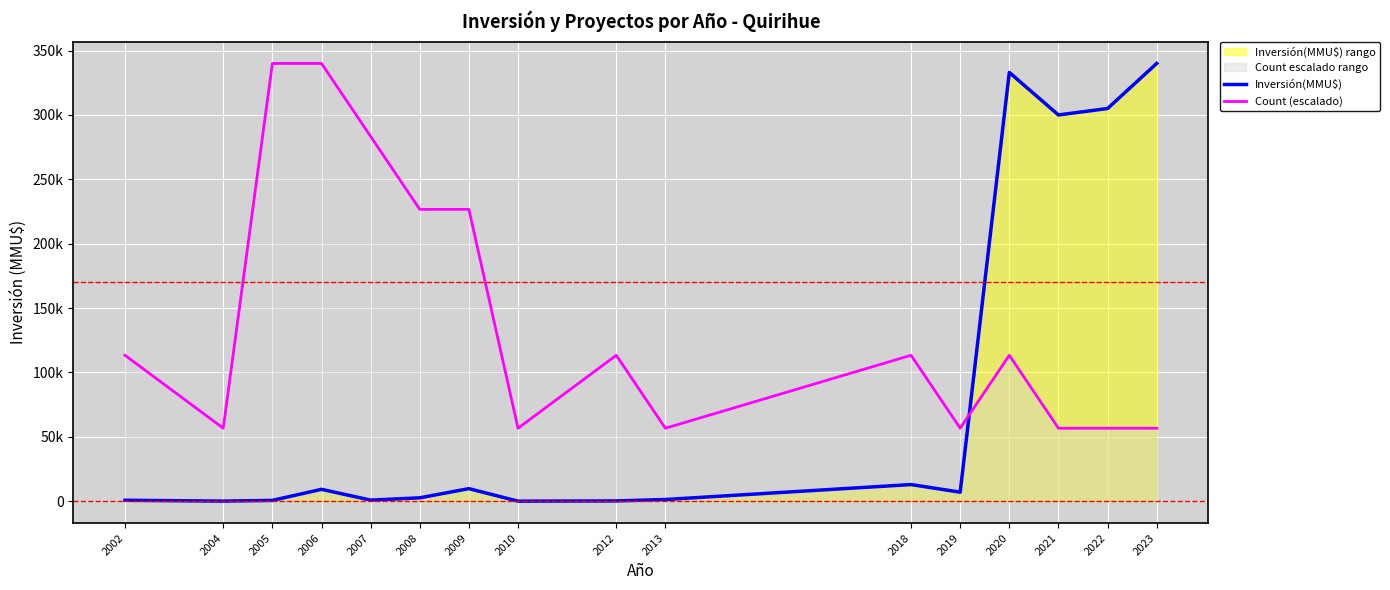

What is the highest value of the Count (escalado) series?

340000.0